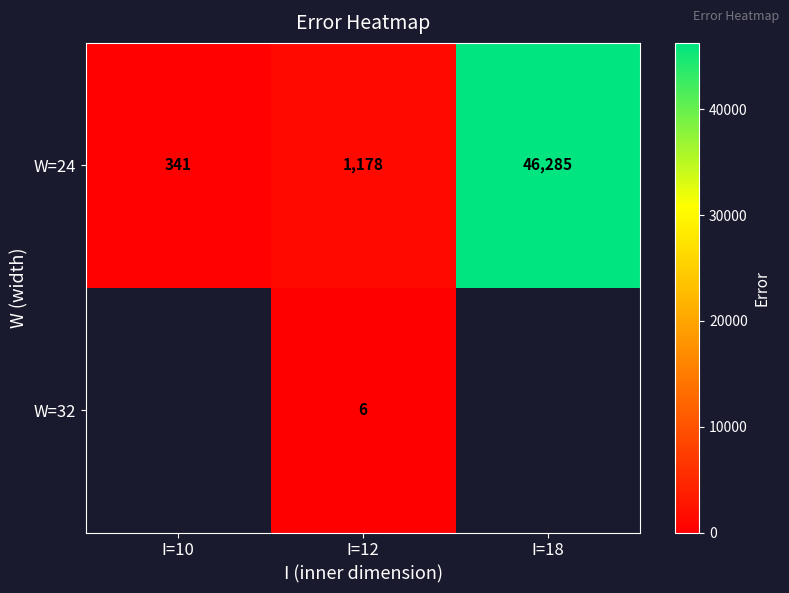

What is the greatest value displayed?

46285.0